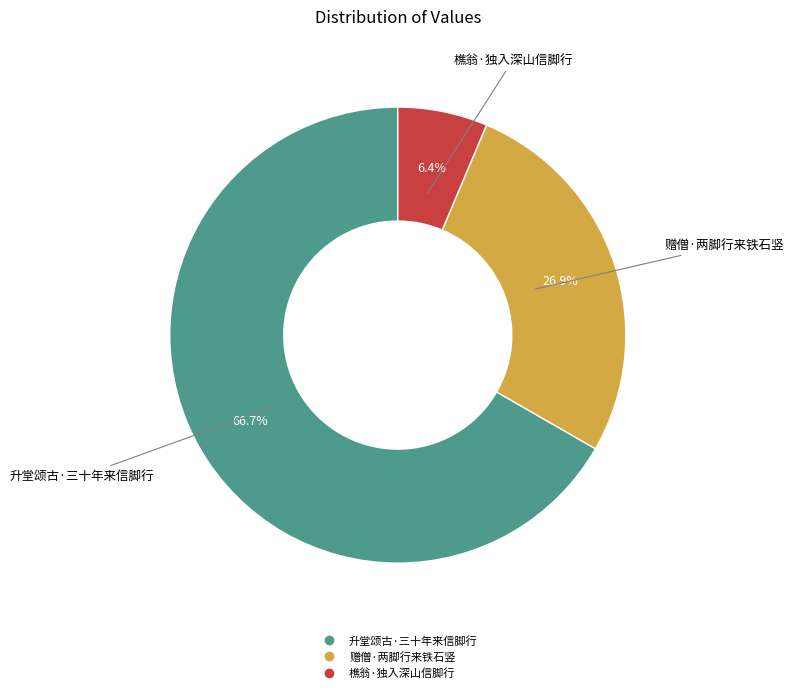

What is the ratio of the value at 赠僧·两脚行来铁石竖 to the value at 樵翁·独入深山信脚行?

4.2